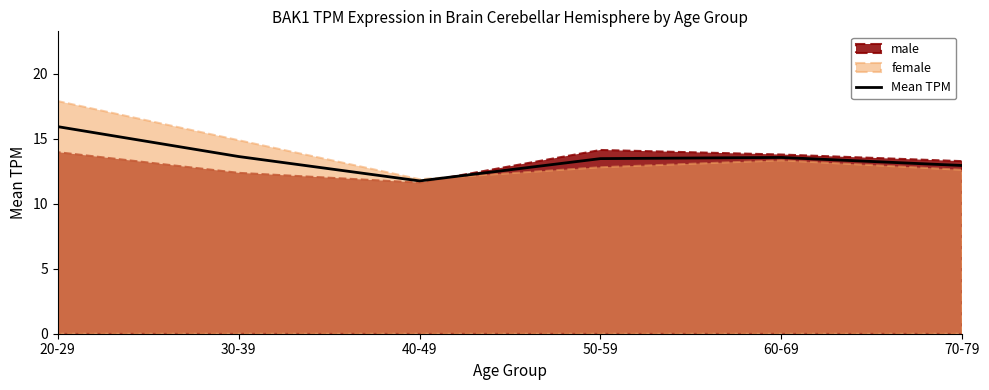

What is the difference between the second highest and second lowest values?

0.7